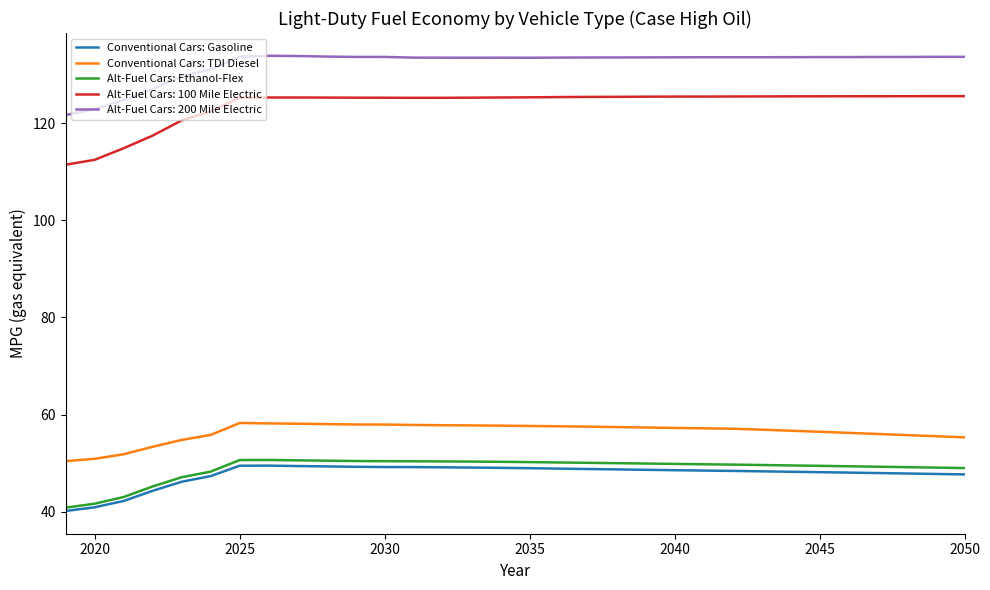

True or false: Alt-Fuel Cars: 100 Mile Electric and Conventional Cars: Gasoline intersect in this chart.

False